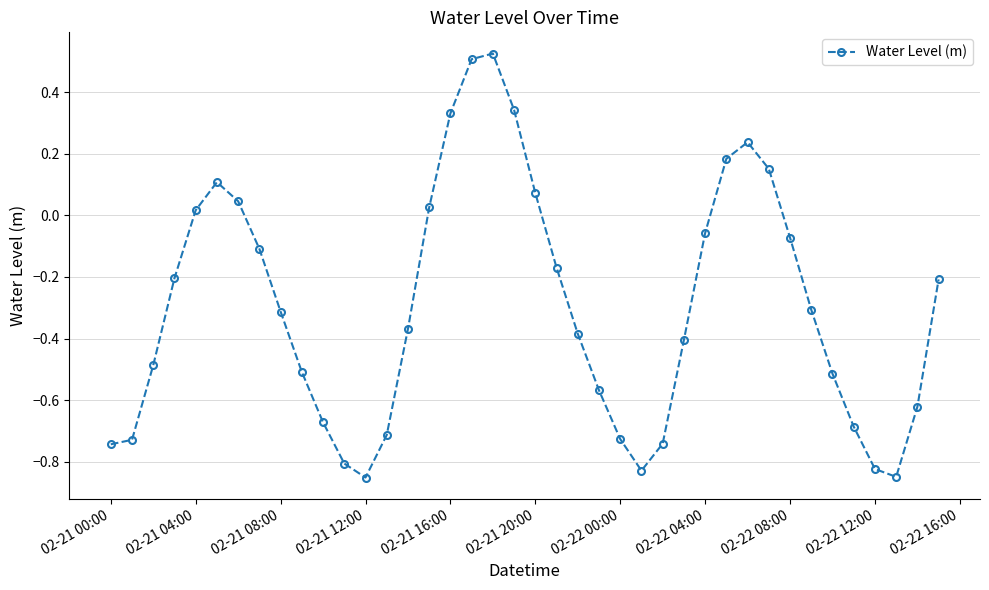

What is the difference between the maximum and minimum values?

1.4